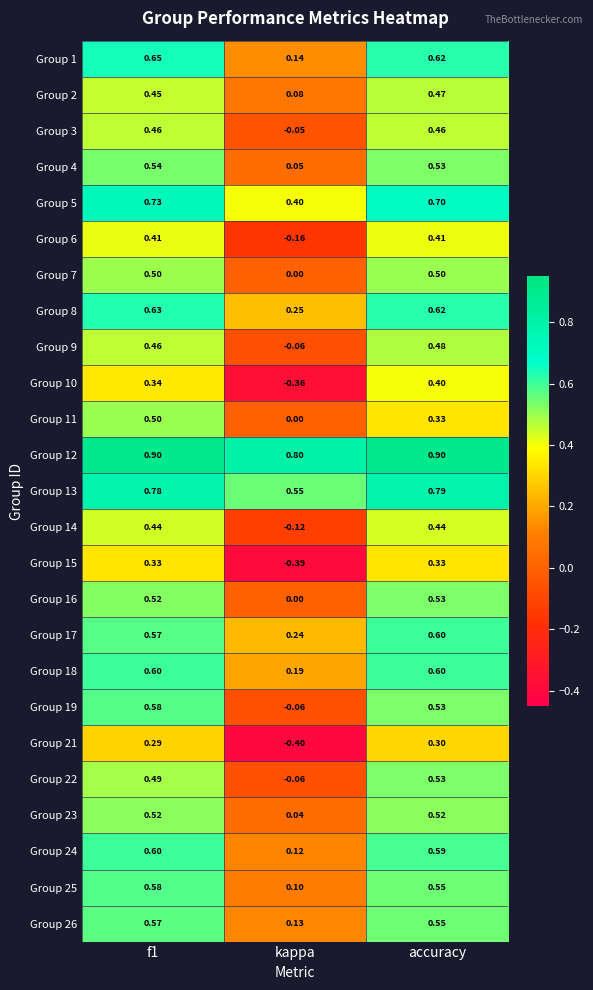

At which label is Group 2 closest to 0?

kappa